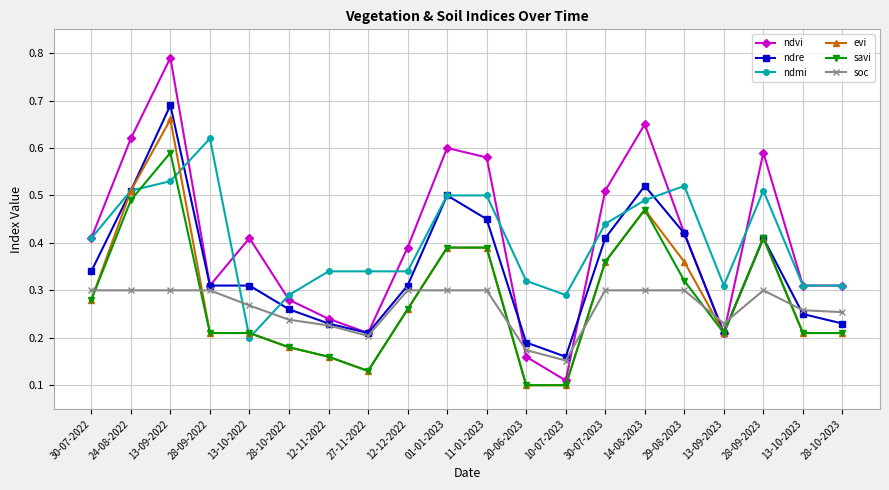

At which label does ndmi reach its peak?

28-09-2022